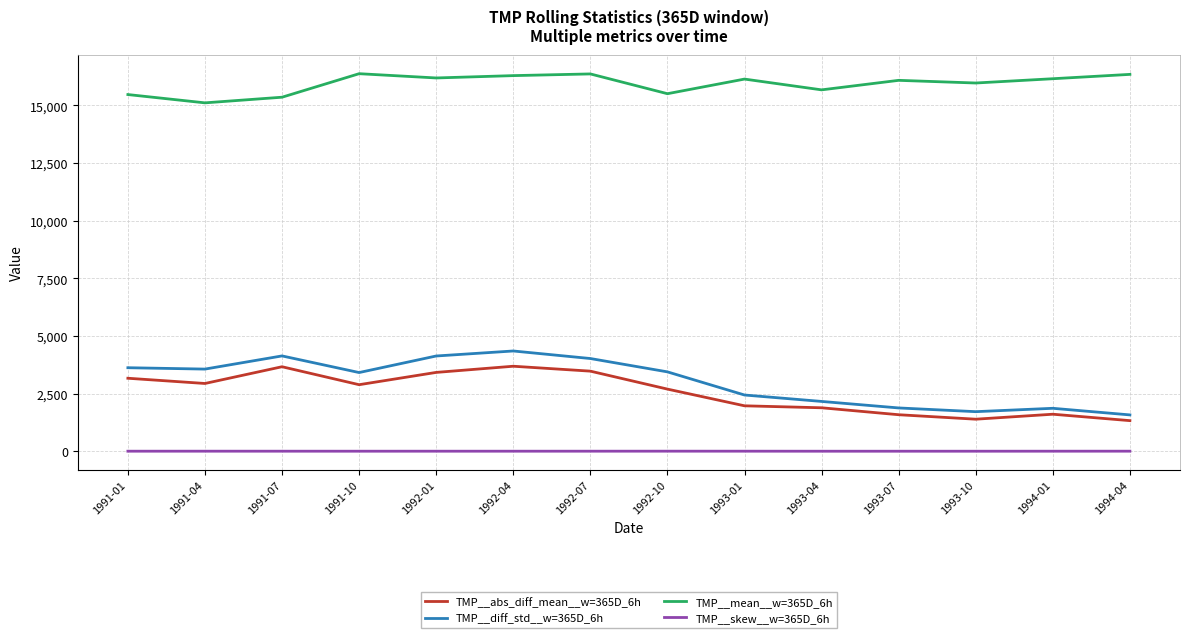

Does the chart have visible grid lines?

Yes